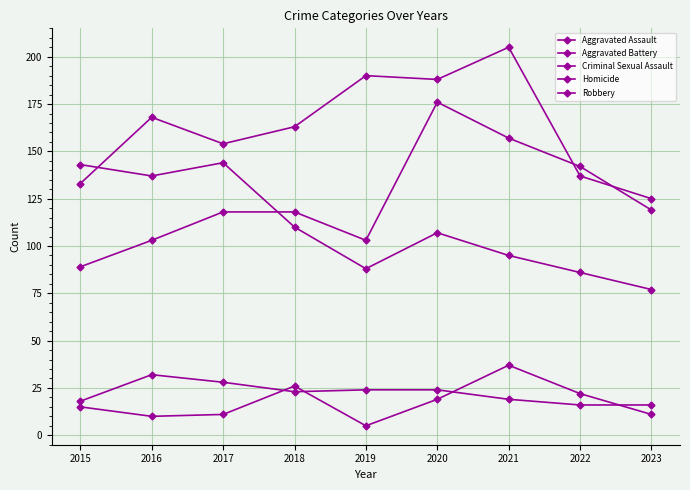

At which category is the sum across all series the highest?

2020